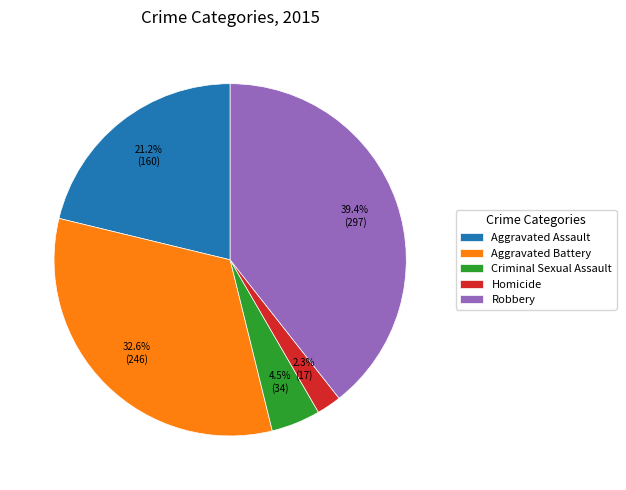

Between Aggravated Assault and Homicide, which is larger?

Aggravated Assault